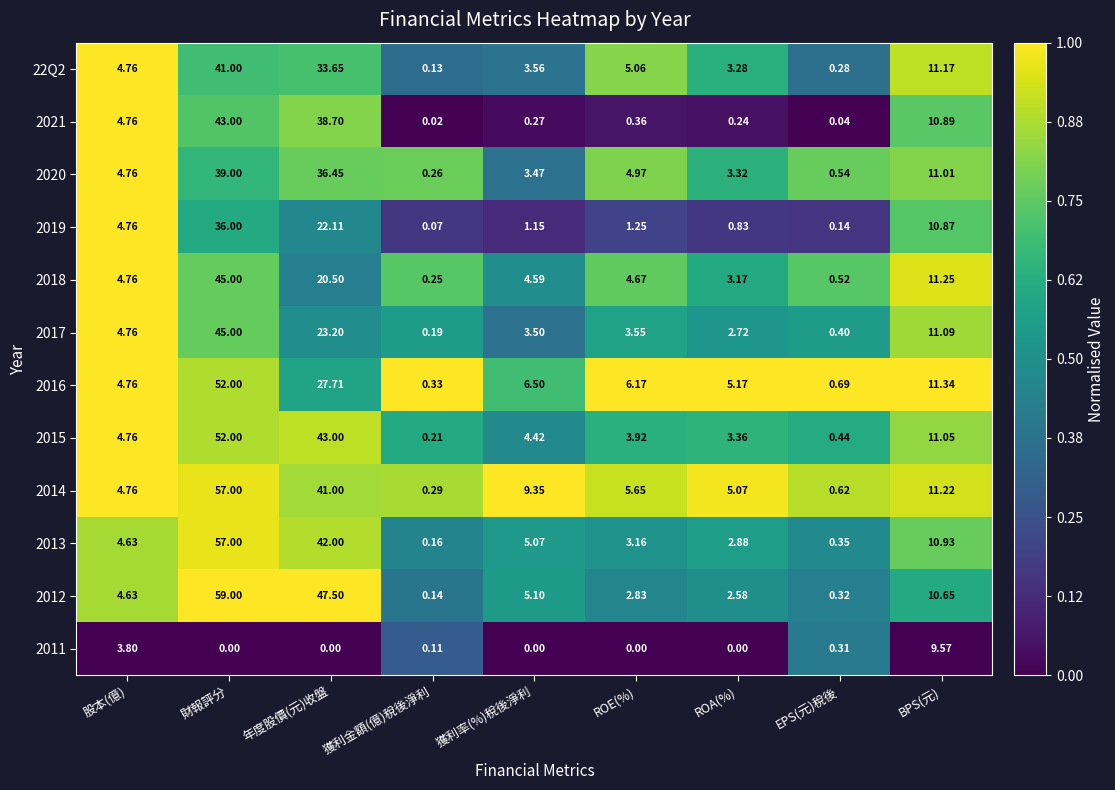

List the labels in order of 2020 value, smallest first.

獲利金額(億)稅後淨利, EPS(元)稅後, ROA(%), 獲利率(%)稅後淨利, 股本(億), ROE(%), BPS(元), 年度股價(元)收盤, 財報評分